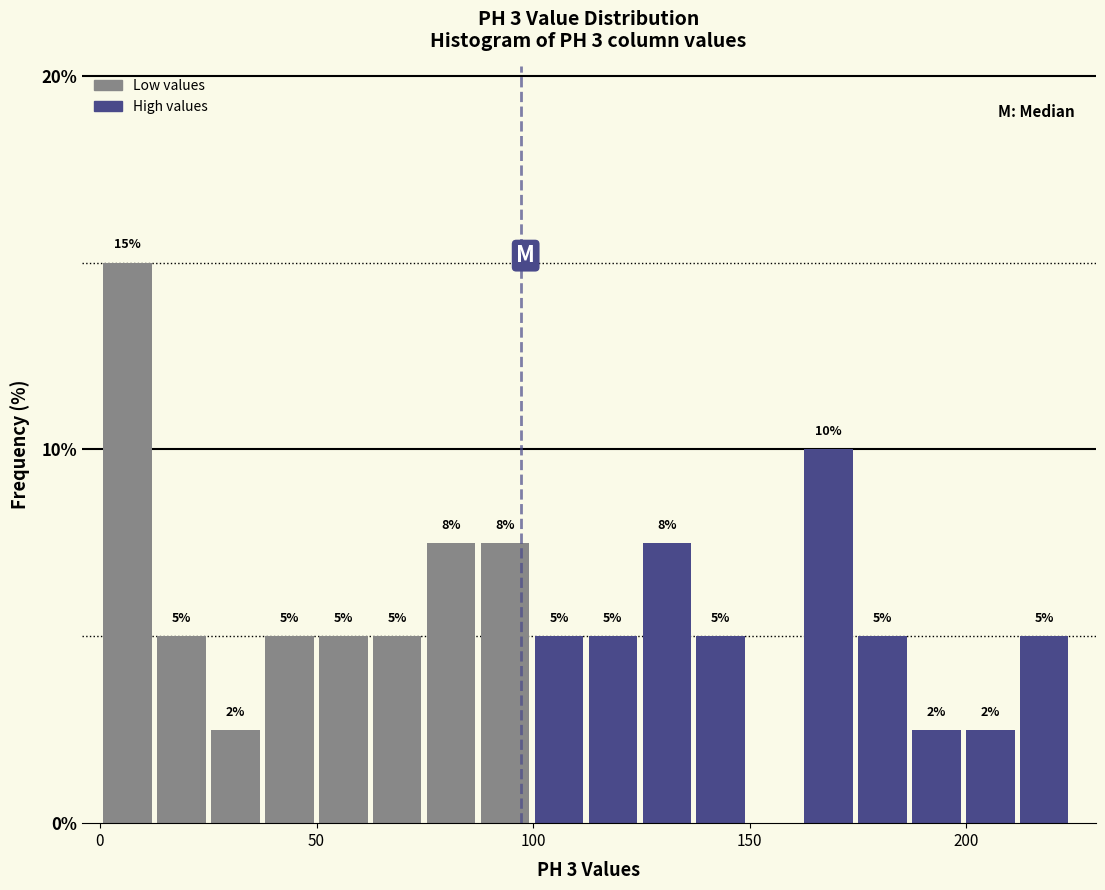

Around what value on the x-axis is the tallest bar? Give the approximate position of its centre, as read against the axis.

5